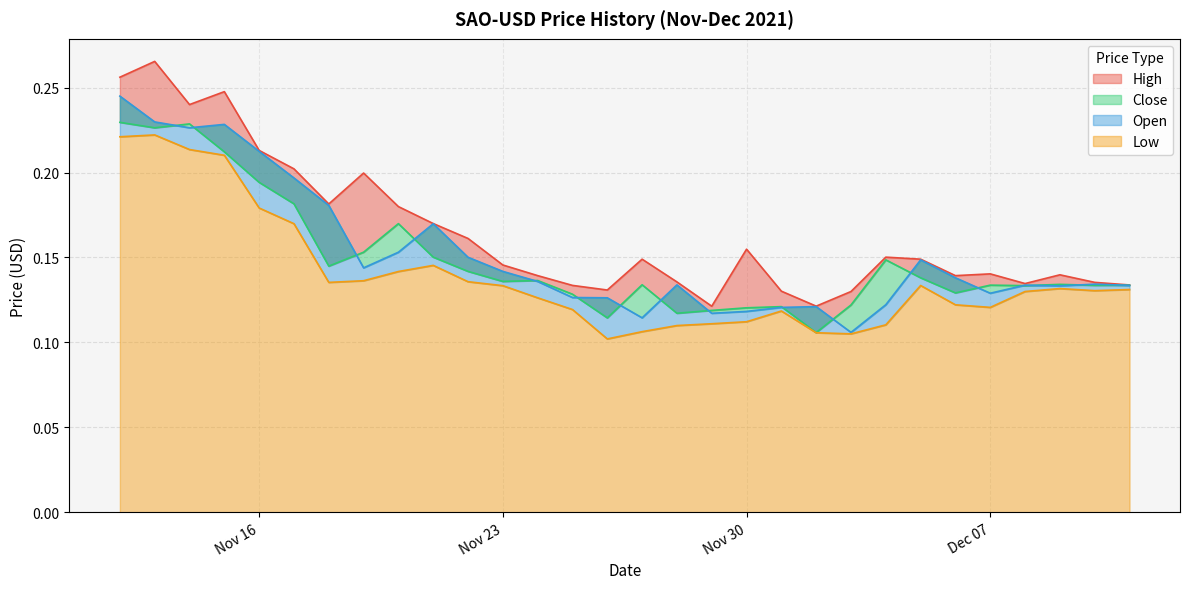

What is the label of the 13th point from the right?

2021-11-29